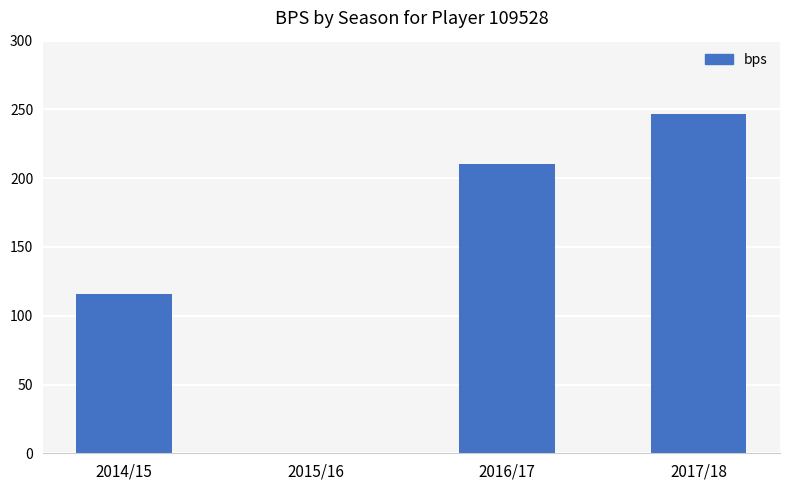

What value does the data have at 2017/18, to the nearest 10?

250